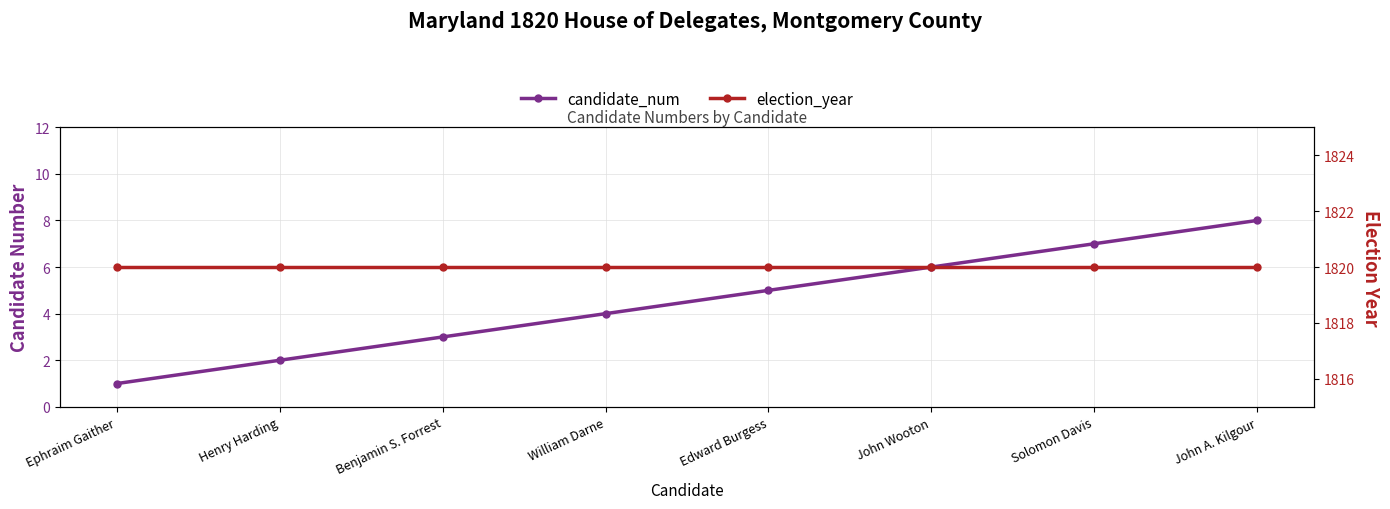

Between Benjamin S. Forrest and John Wooton, which series saw the biggest shift?

candidate_num